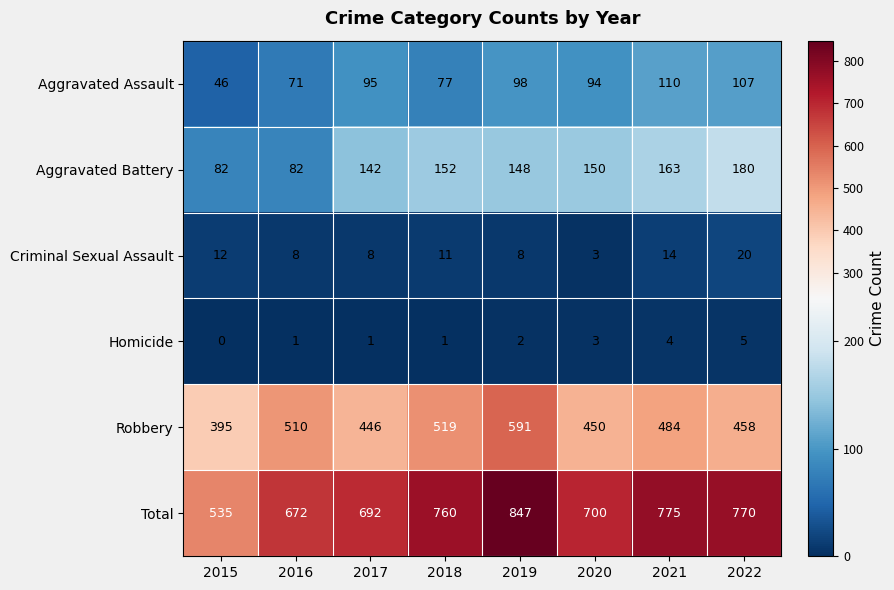

What is the difference between the Robbery values at 2019 and 2018?

72